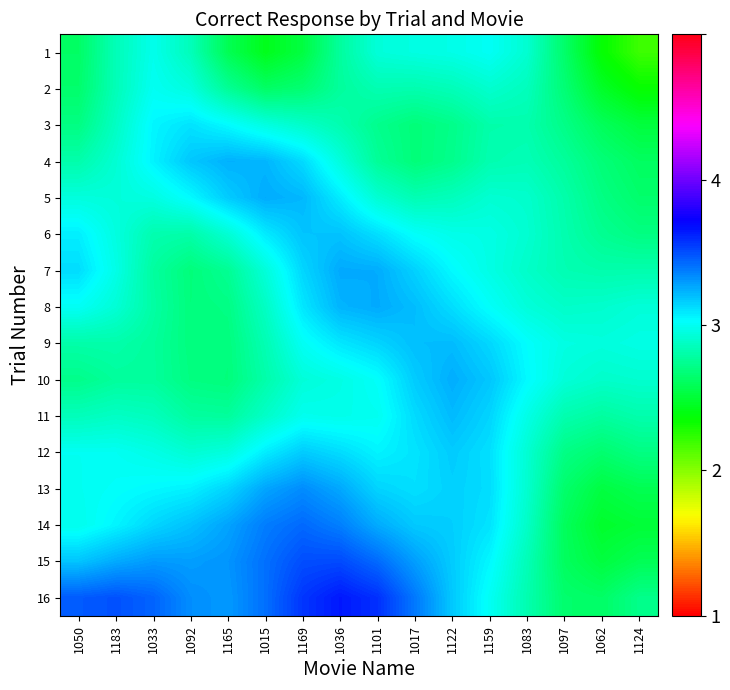

What is the maximum value shown in the chart?

3.0